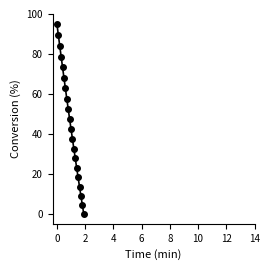

What is the maximum value shown in the chart?

95.0